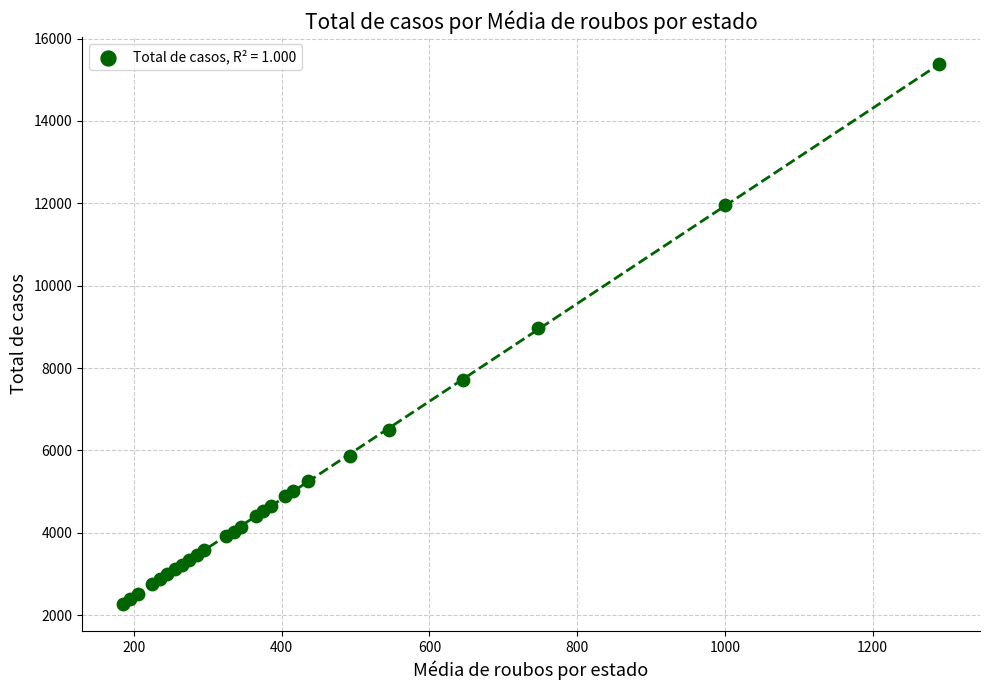

What Y value in the scatter plot is closest to 8825?

8980